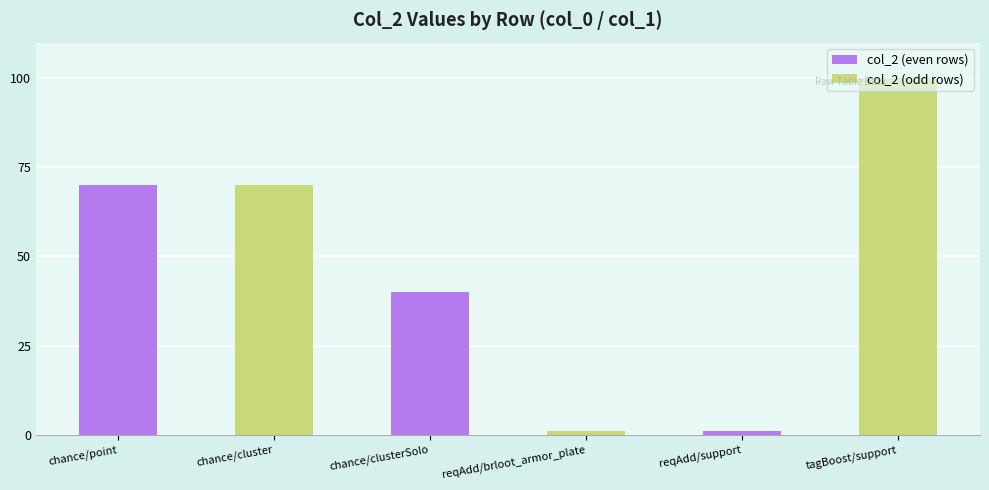

What is the label of the 2nd bar from the left?

chance/clusterSolo